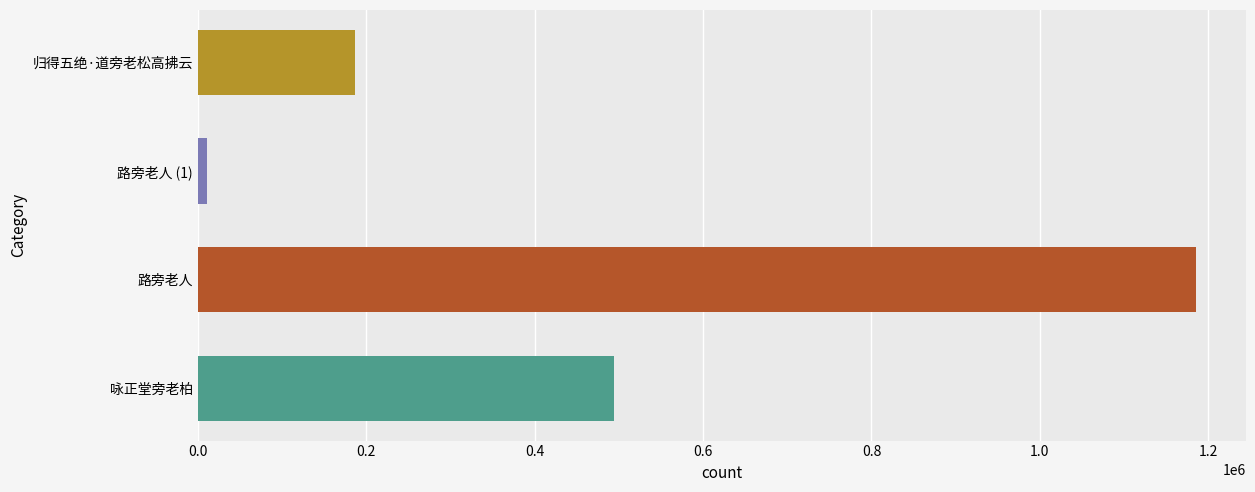

At which category does the chart reach its peak across all series?

路旁老人